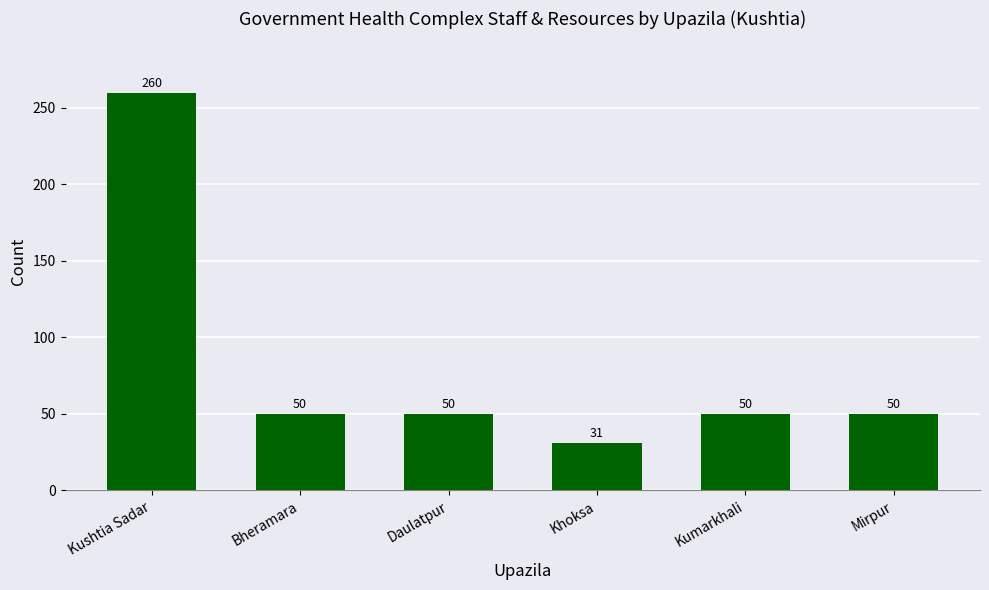

What is the difference between the maximum and second lowest values?

210